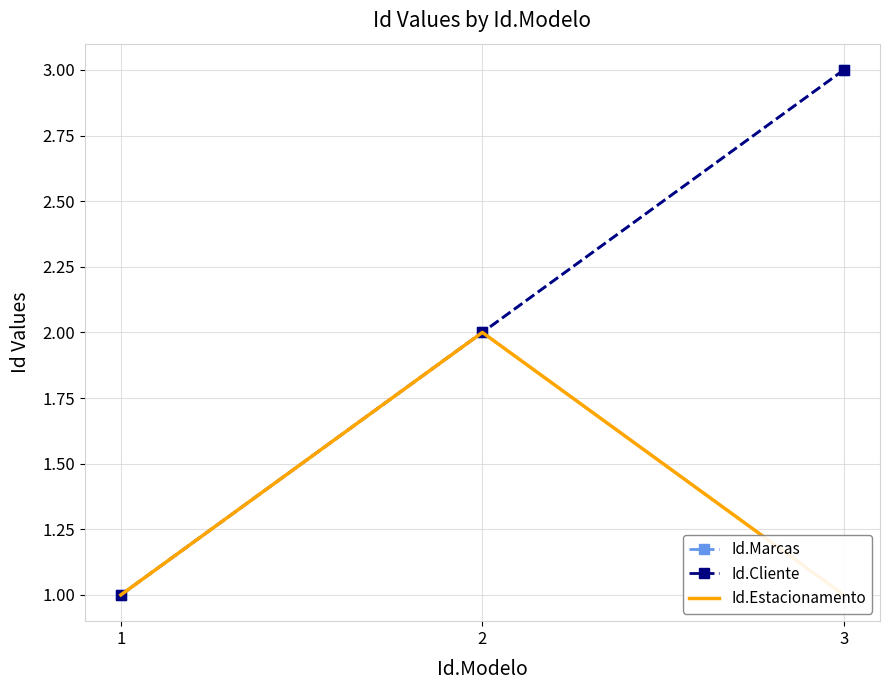

Reading left to right, list all the values displayed in this chart.

Id.Marcas: 1=1	2=2	3=3
Id.Cliente: 1=1	2=2	3=3
Id.Estacionamento: 1=1	2=2	3=1